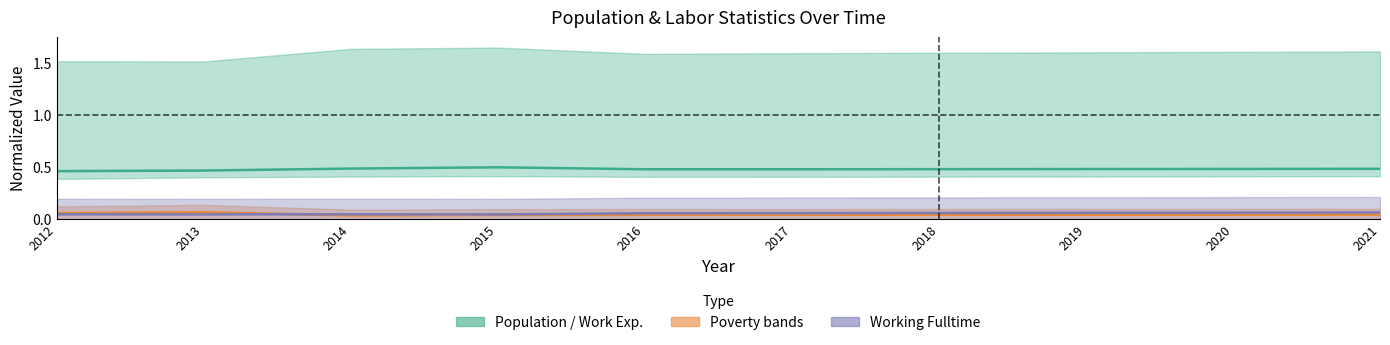

Reading right to left, what are all the values shown in this chart?

Work_Experience: 0.5	0.5	0.5	0.5	0.5	0.5	0.5	0.5	0.5	0.5
Poverty_18to65: 0.0	0.0	0.0	0.0	0.0	0.0	0.0	0.0	0.1	0.1
Working_Fulltime_line: 0.1	0.1	0.1	0.1	0.1	0.1	0.0	0.0	0.0	0.0